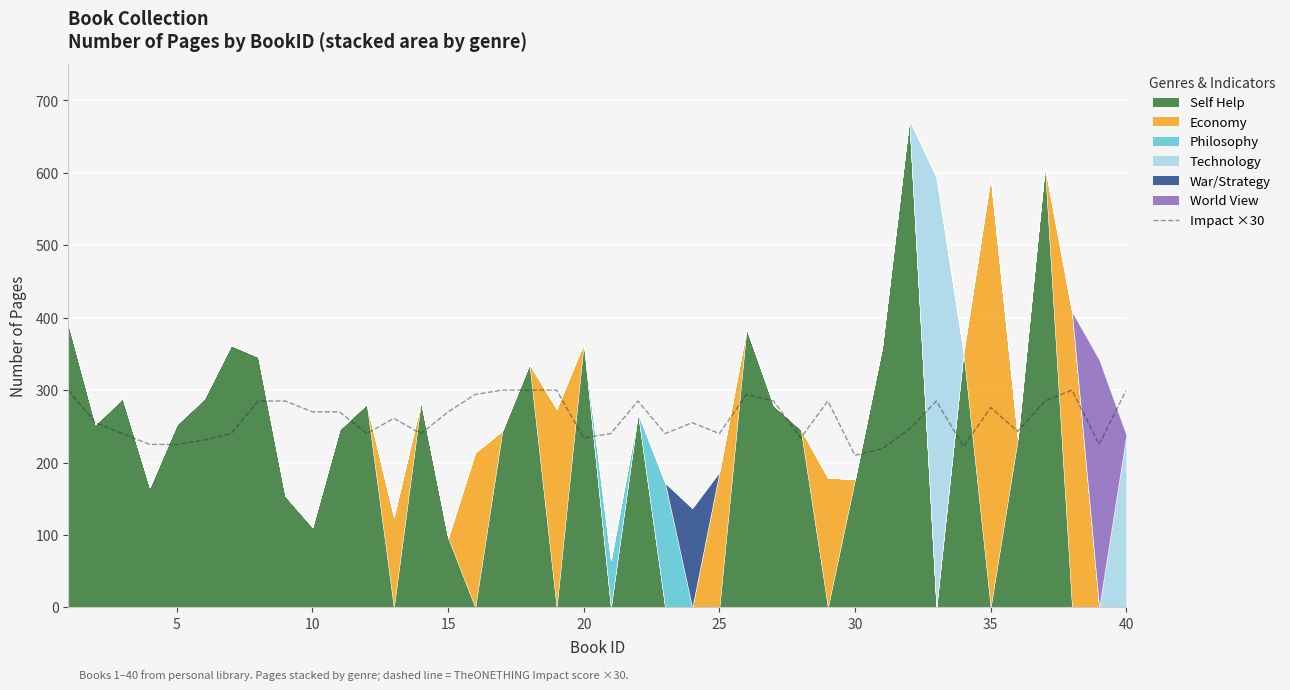

How many interior local peaks (higher than both neighbors) does the data have?

8